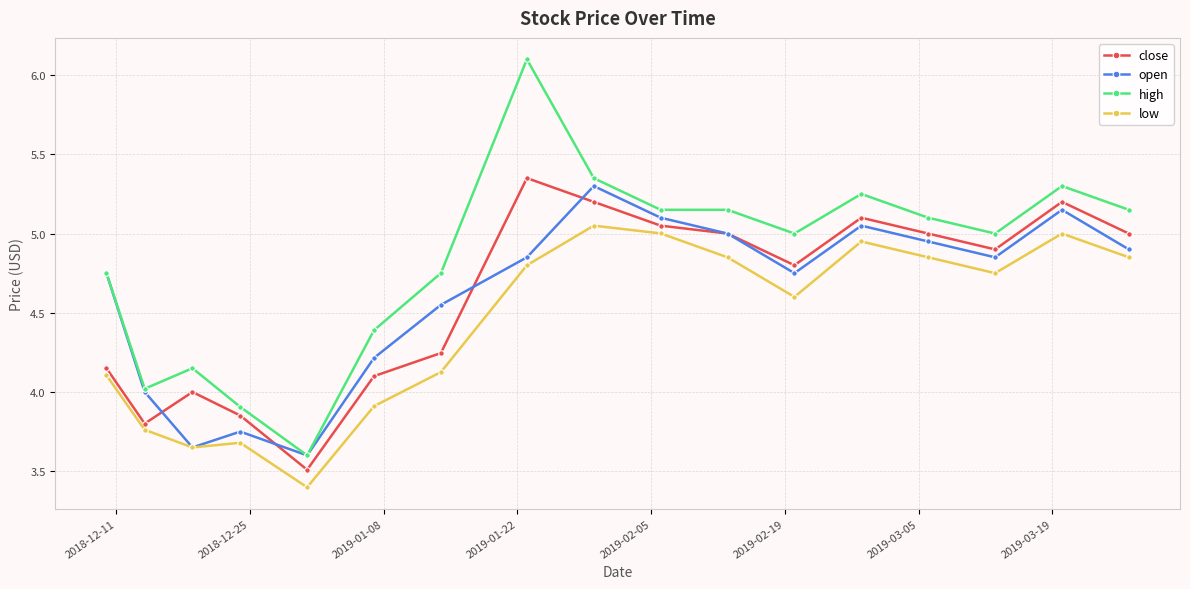

What is the minimum value shown in the chart?

3.4